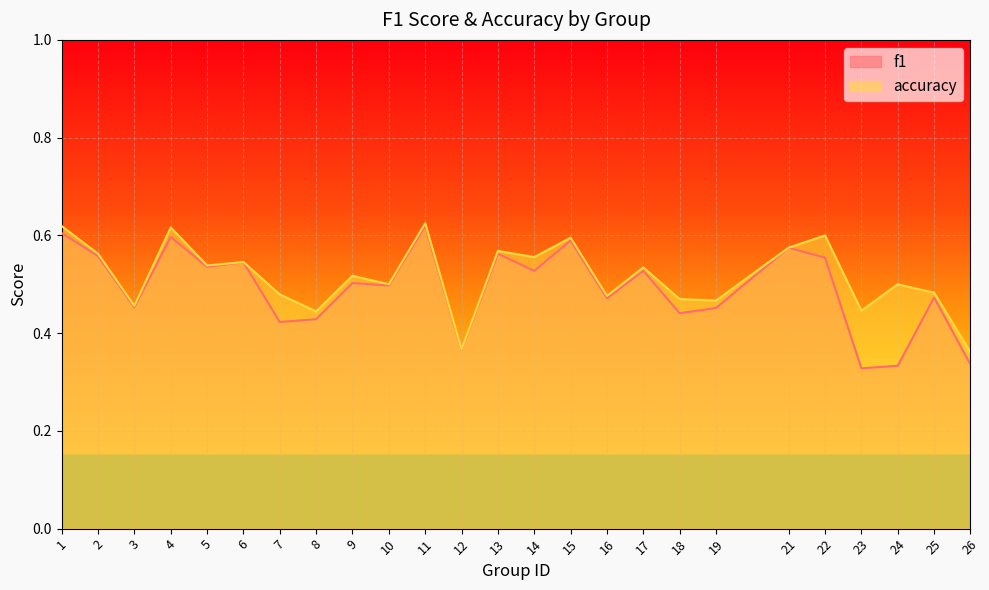

How many lines are shown in the chart?

2